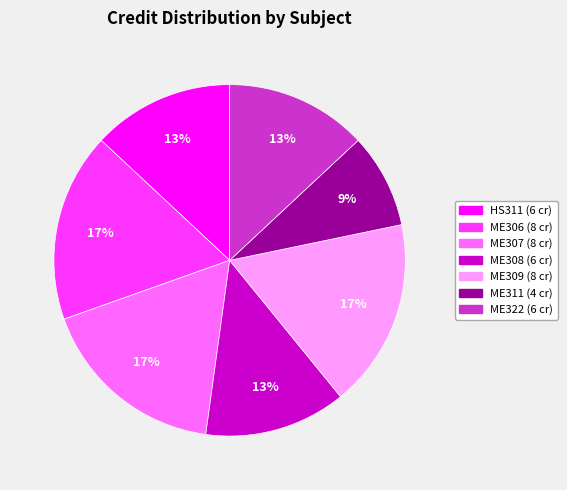

True or false: ME311 accounts for 9% of the total.

True